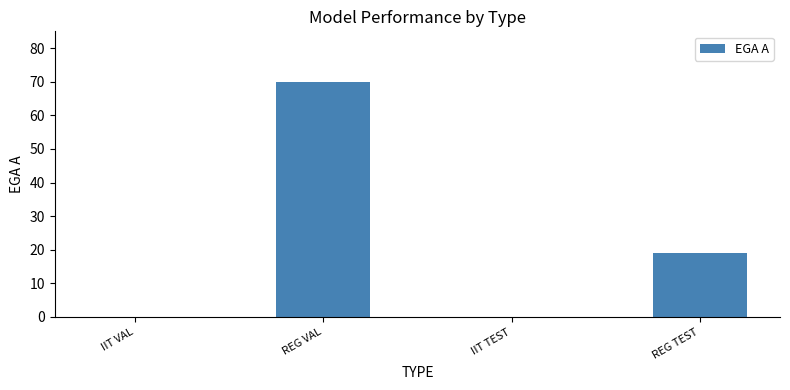

Is it true that the value at REG TEST is 19?

True